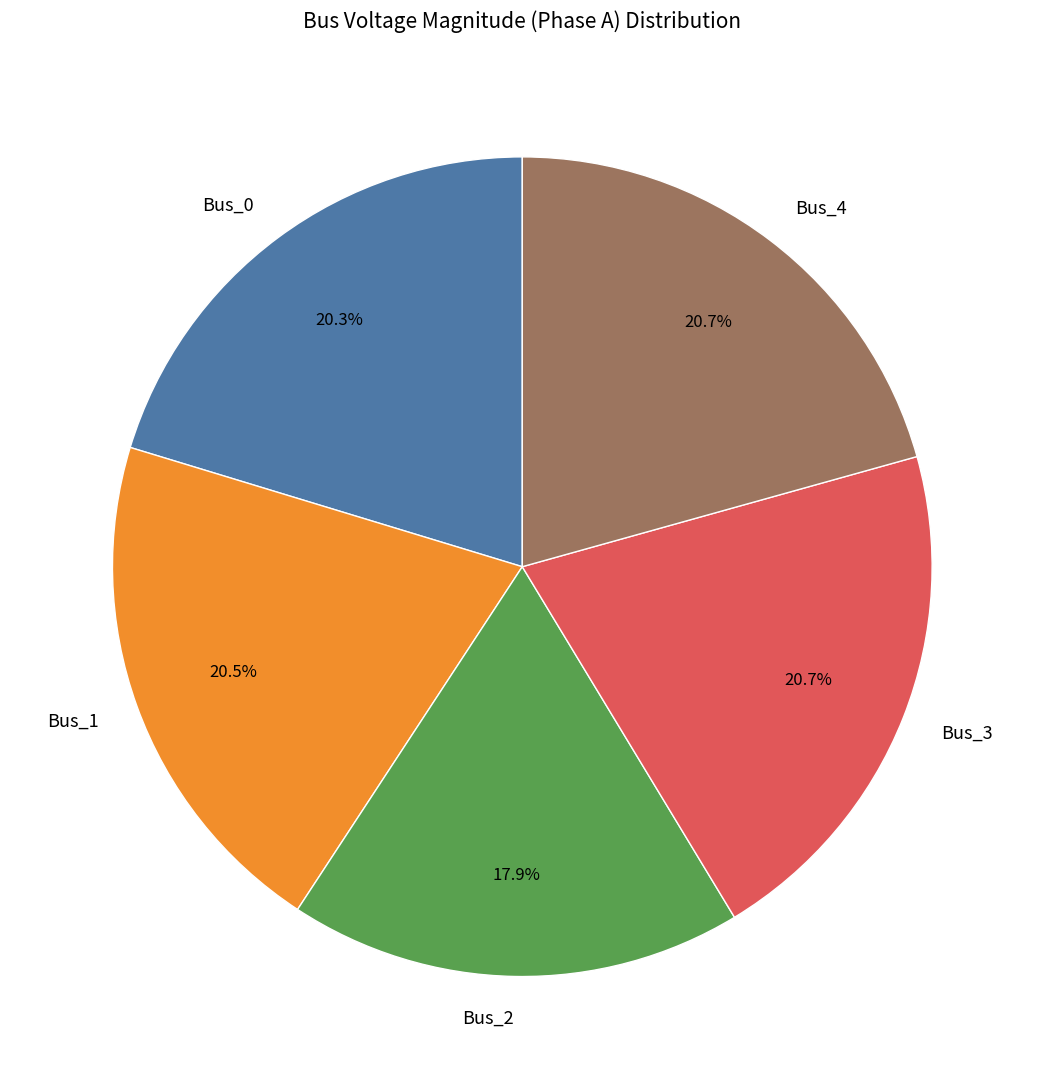

Which slice is the smallest?

Bus_2